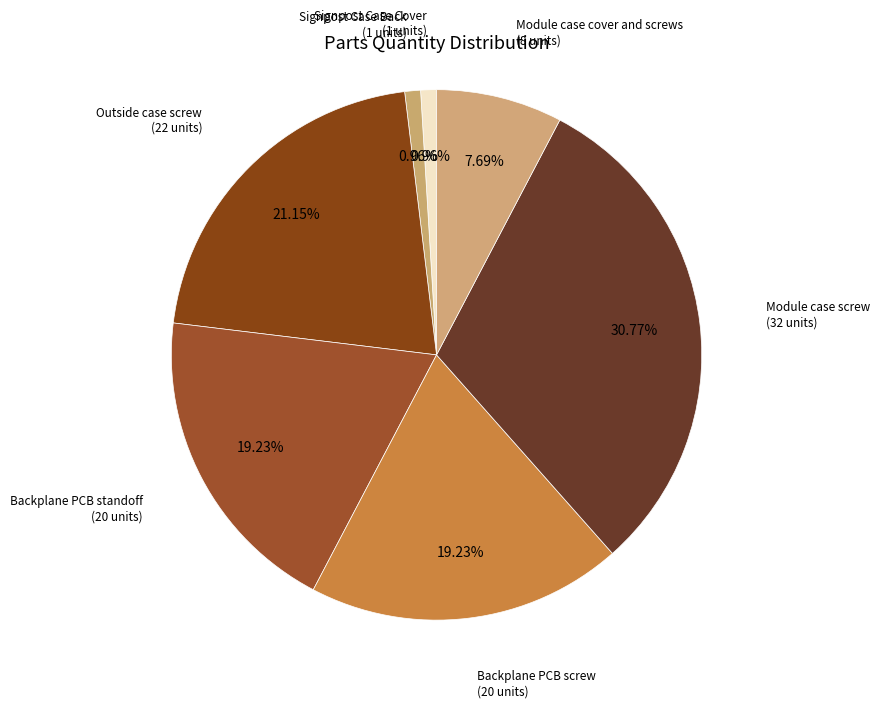

Count the number of slices in the pie.

7